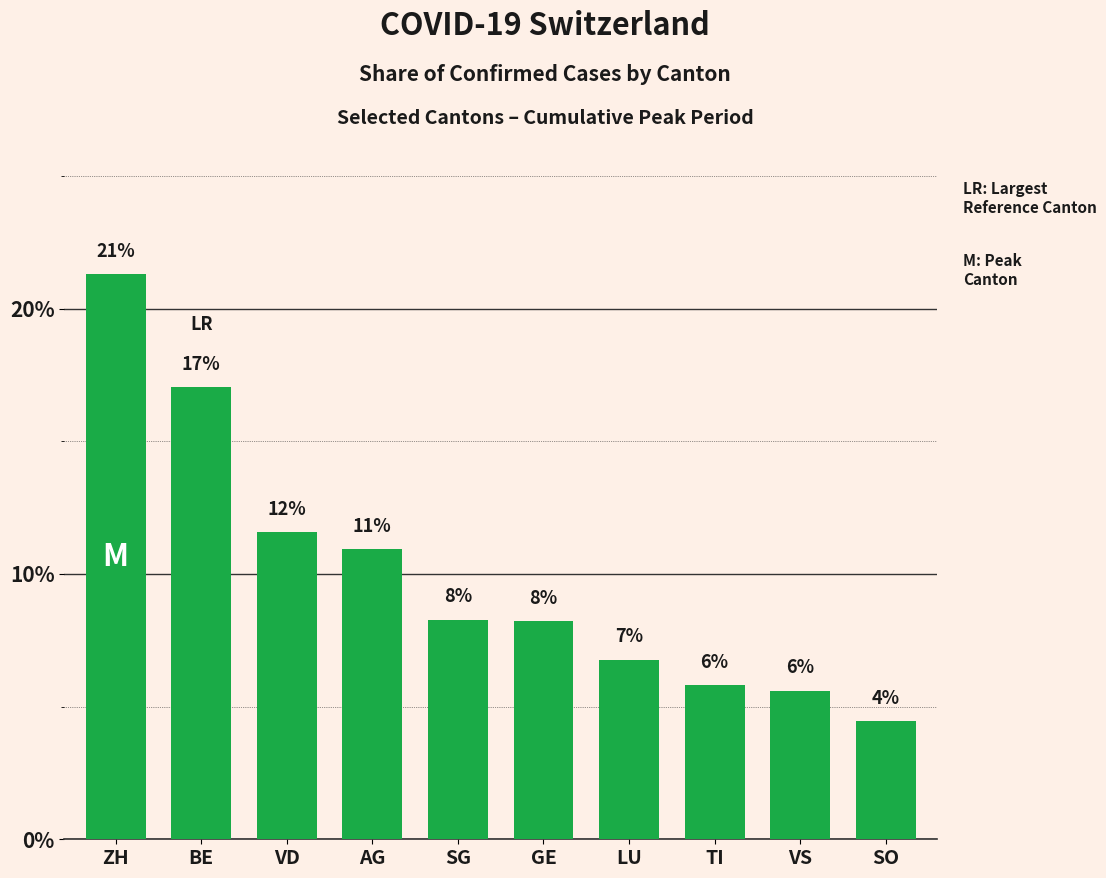

Does the chart contain any negative values?

No